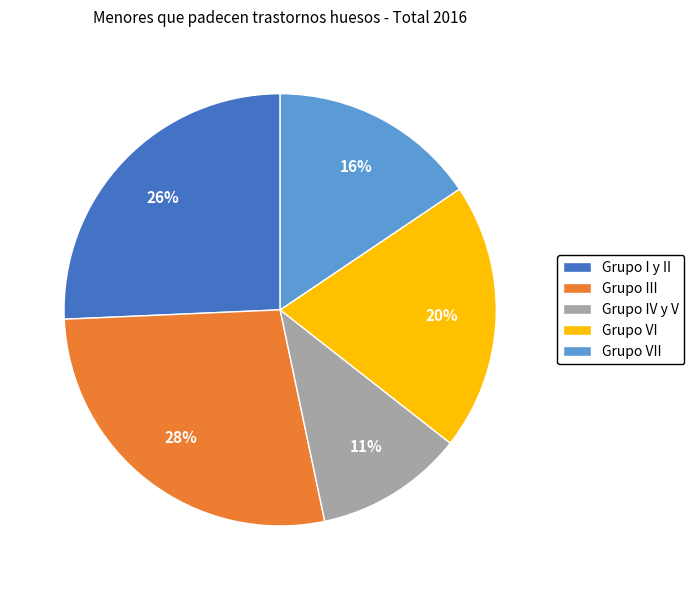

To the nearest percent, what is the average slice percentage?

20%